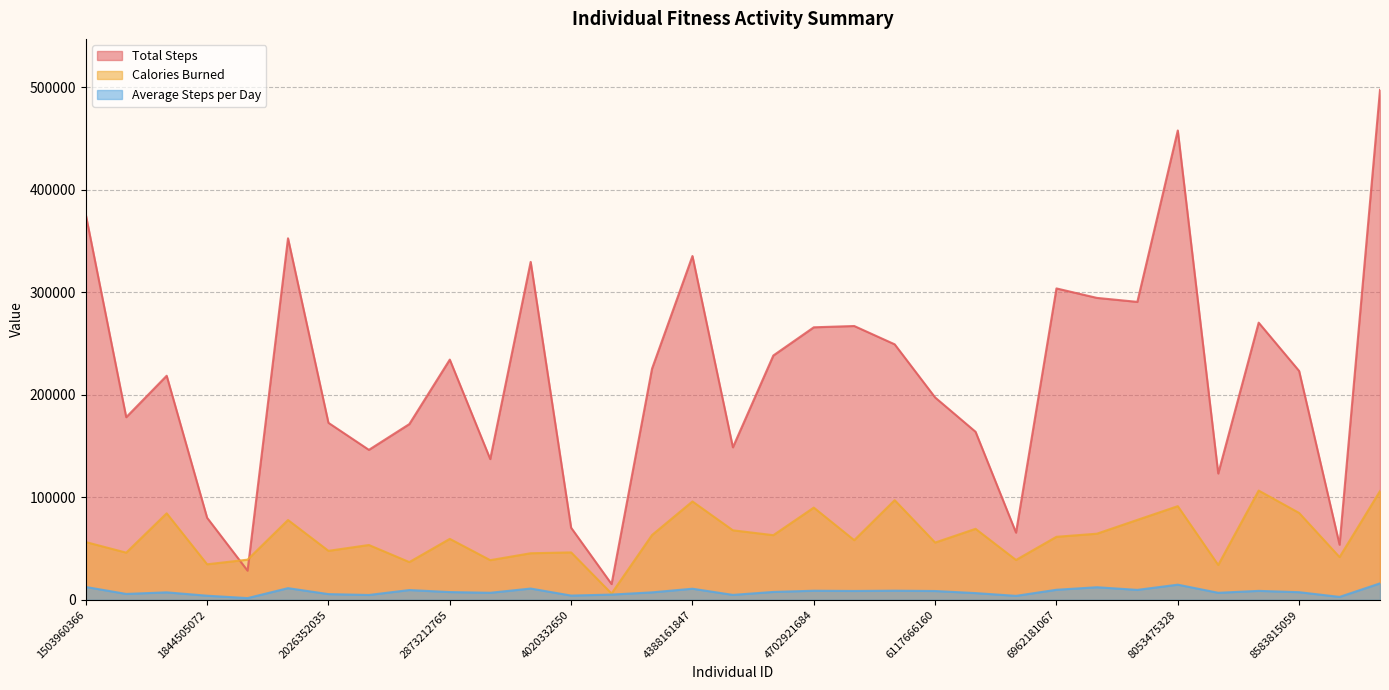

Reading left to right, list all the values displayed in this chart.

Total Steps: 1503960366=375619	1624580081=178061	1644430081=218489	1844505072=79978	1927972279=28400	2022484408=352490	2026352035=172573	2320127002=146223	2347167796=171354	2873212765=234229	3372868164=137233	3977333714=329537	4020332650=70284	4057192912=15352	4319703577=225334	4388161847=335232	4445114986=148693	4558609924=238239	4702921684=265734	5553957443=266990	5577150313=249133	6117666160=197308	6290855005=163837	6775888955=65512	6962181067=303639	7007744171=294409	7086361926=290525	8053475328=457662	8253242879=123161	8378563200=270249	8583815059=223154	8792009665=53758	8877689391=497241
Calories Burned: 1503960366=56309	1624580081=45984	1644430081=84339	1844505072=34641	1927972279=39152	2022484408=77809	2026352035=47760	2320127002=53449	2347167796=36782	2873212765=59426	3372868164=38662	3977333714=45410	4020332650=46239	4057192912=6119	4319703577=63168	4388161847=95910	4445114986=67772	4558609924=63031	4702921684=89915	5553957443=58146	5577150313=97151	6117666160=55831	6290855005=69209	6775888955=38857	6962181067=61443	7007744171=64467	7086361926=77928	8053475328=91320	8253242879=33972	8378563200=106534	8583815059=84693	8792009665=41658	8877689391=106028
Average Steps per Day: 1503960366=12520	1624580081=5743	1644430081=7282	1844505072=3998	1927972279=1670	2022484408=11370	2026352035=5566	2320127002=4716	2347167796=9519	2873212765=7555	3372868164=6861	3977333714=10984	4020332650=4134	4057192912=5117	4319703577=7268	4388161847=10813	4445114986=4796	4558609924=7685	4702921684=8857	5553957443=8612	5577150313=8897	6117666160=8578	6290855005=6553	6775888955=3853	6962181067=9794	7007744171=12267	7086361926=9684	8053475328=14763	8253242879=6842	8378563200=8717	8583815059=7438	8792009665=2829	8877689391=16040